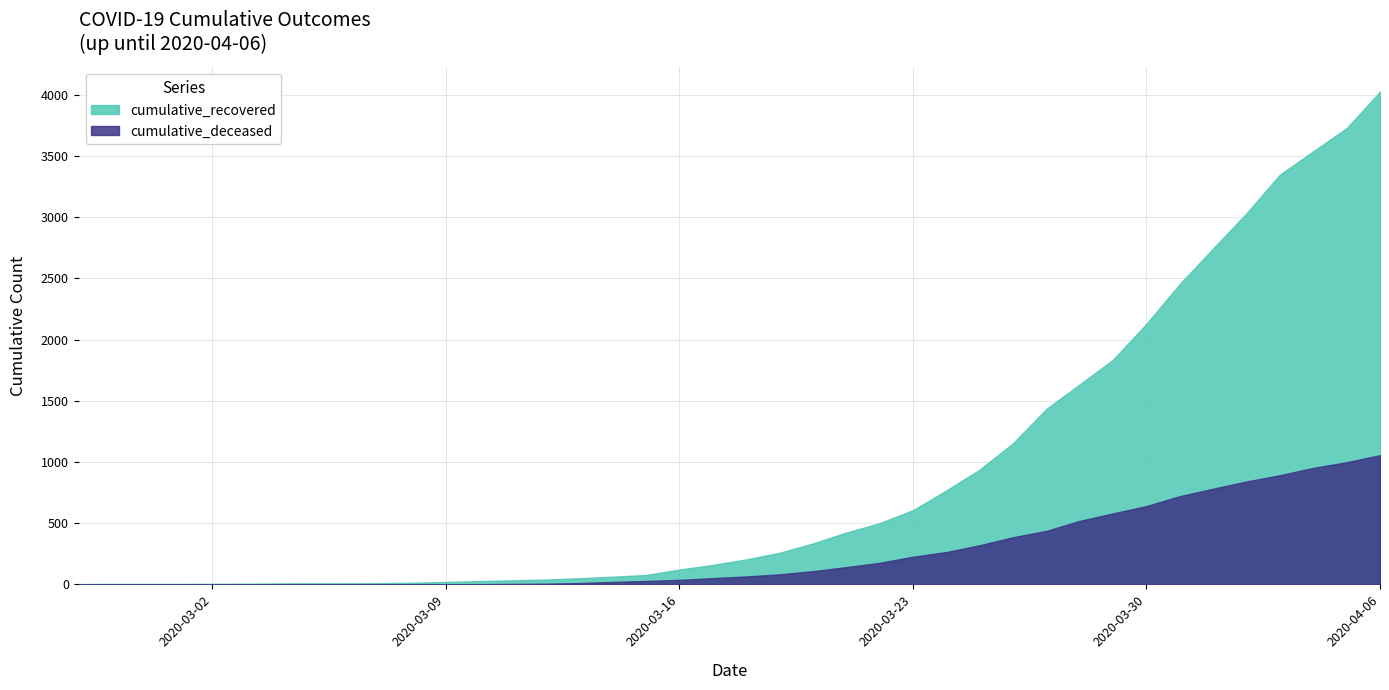

What is the maximum value shown in the chart?

4026